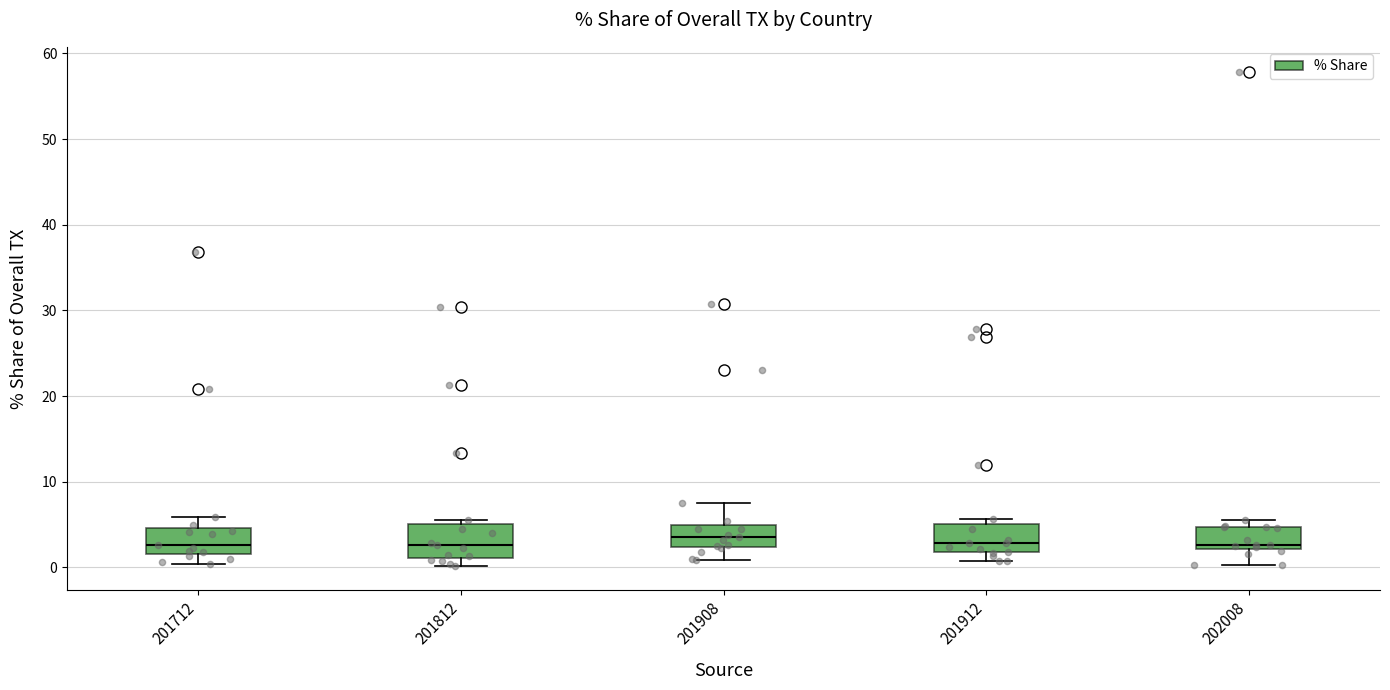

Where does the lower whisker of the box at x = 201712 end on the y-axis? The values are not printed on the chart, so give them approximately, as read against the axis.

0